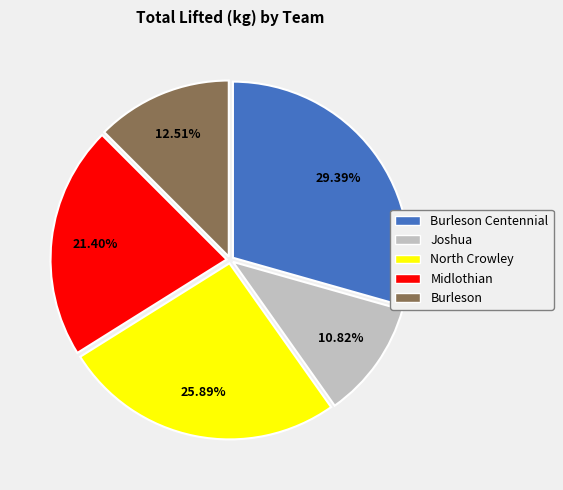

Is there a majority slice in this chart?

No